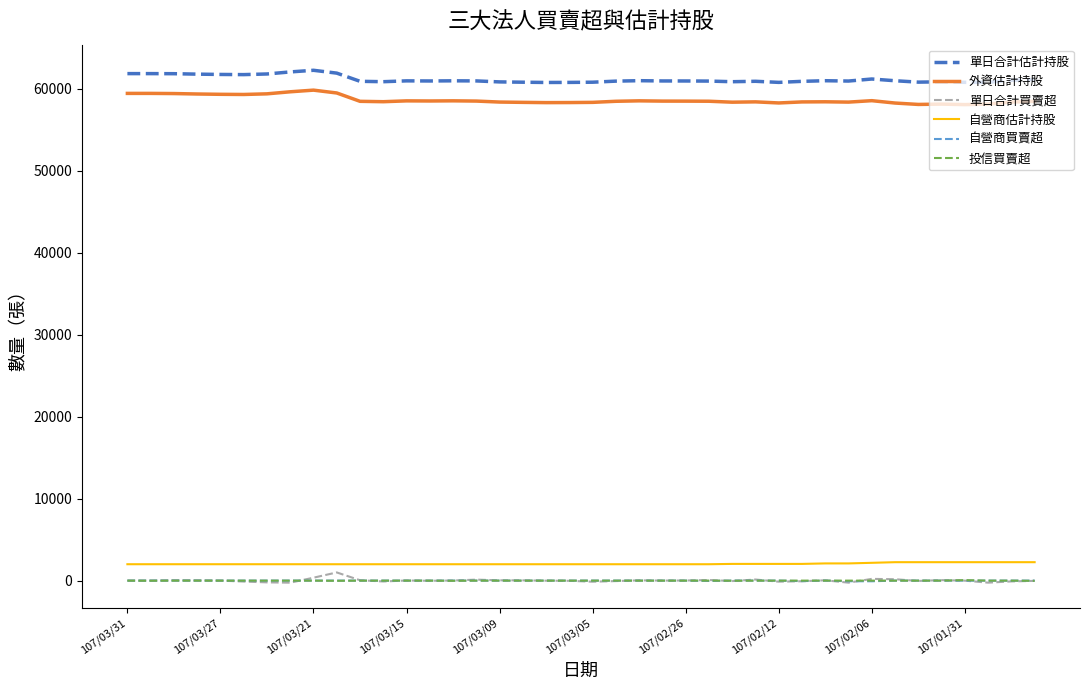

What is the greatest value displayed?

62259